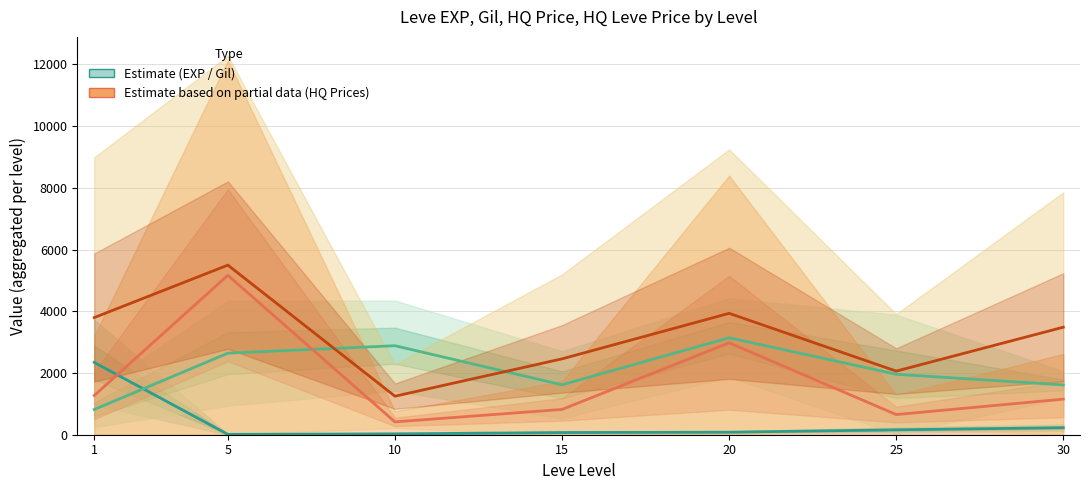

True or false: Leve Price HQ (capped) has a value of 3396.2 at 5.

False